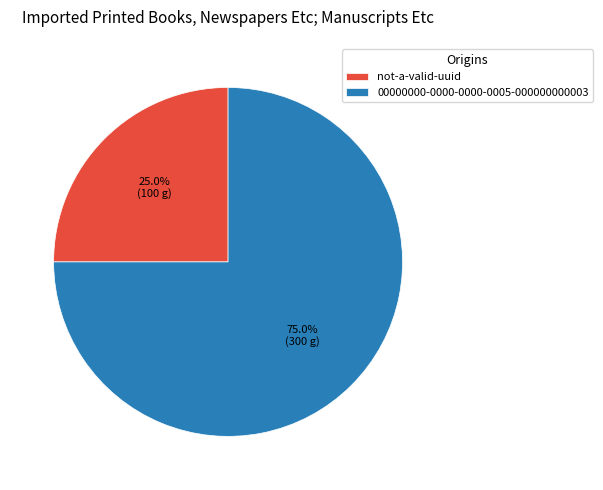

Is it true that not-a-valid-uuid is 11% of the pie?

False